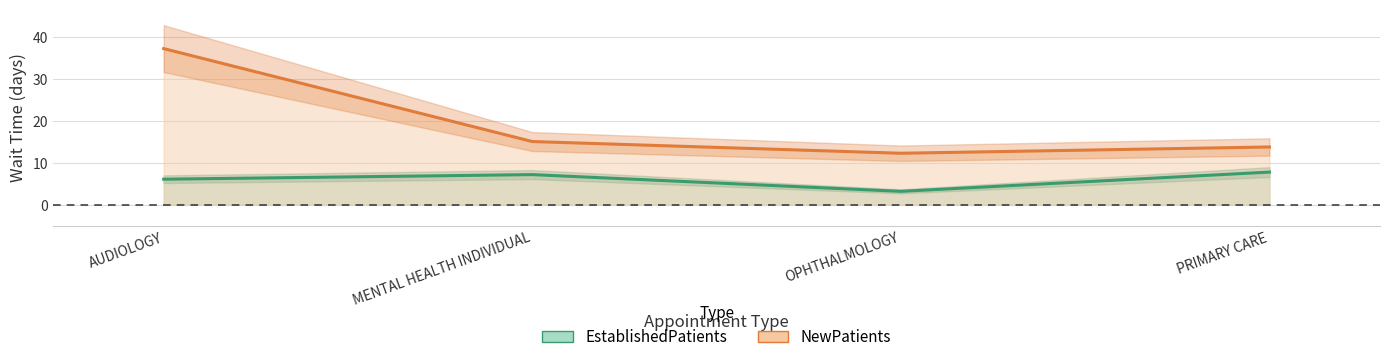

True or false: NewPatients and EstablishedPatients intersect in this chart.

False